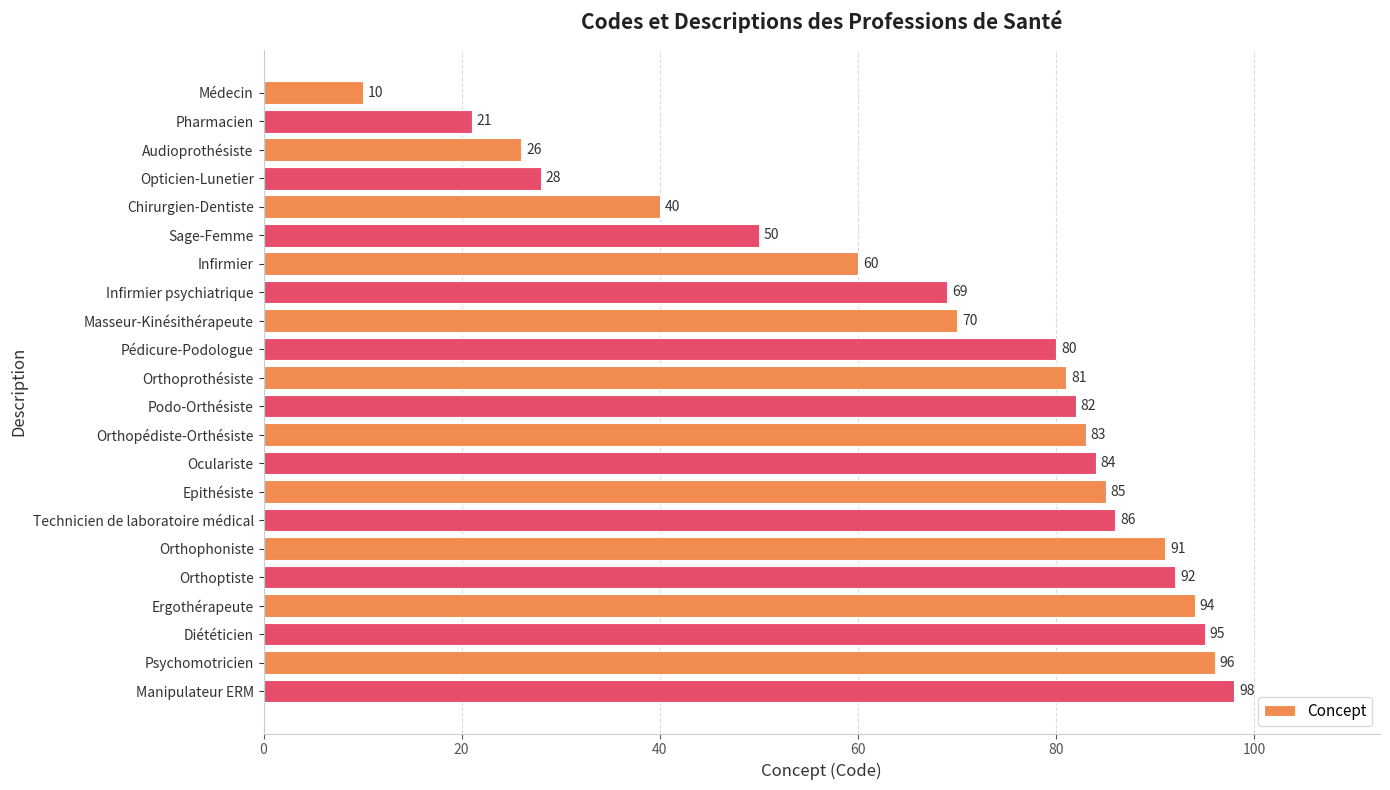

Rank the categories by value from highest to lowest.

Manipulateur ERM, Psychomotricien, Diététicien, Ergothérapeute, Orthoptiste, Orthophoniste, Technicien de laboratoire médical, Epithésiste, Oculariste, Orthopédiste-Orthésiste, Podo-Orthésiste, Orthoprothésiste, Pédicure-Podologue, Masseur-Kinésithérapeute, Infirmier psychiatrique, Infirmier, Sage-Femme, Chirurgien-Dentiste, Opticien-Lunetier, Audioprothésiste, Pharmacien, Médecin